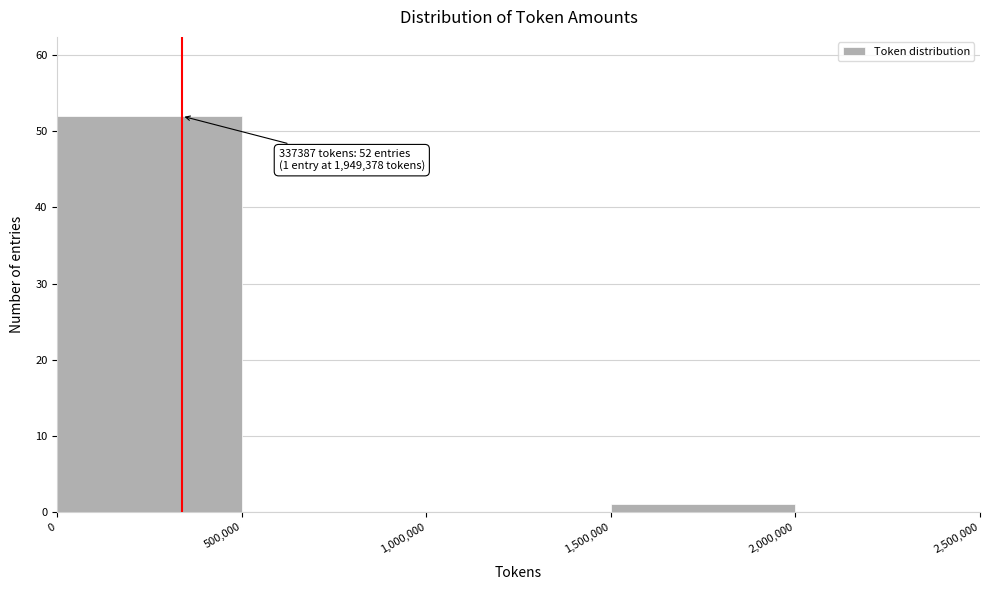

Which range on the x-axis has the tallest bar?

0 to 500,000